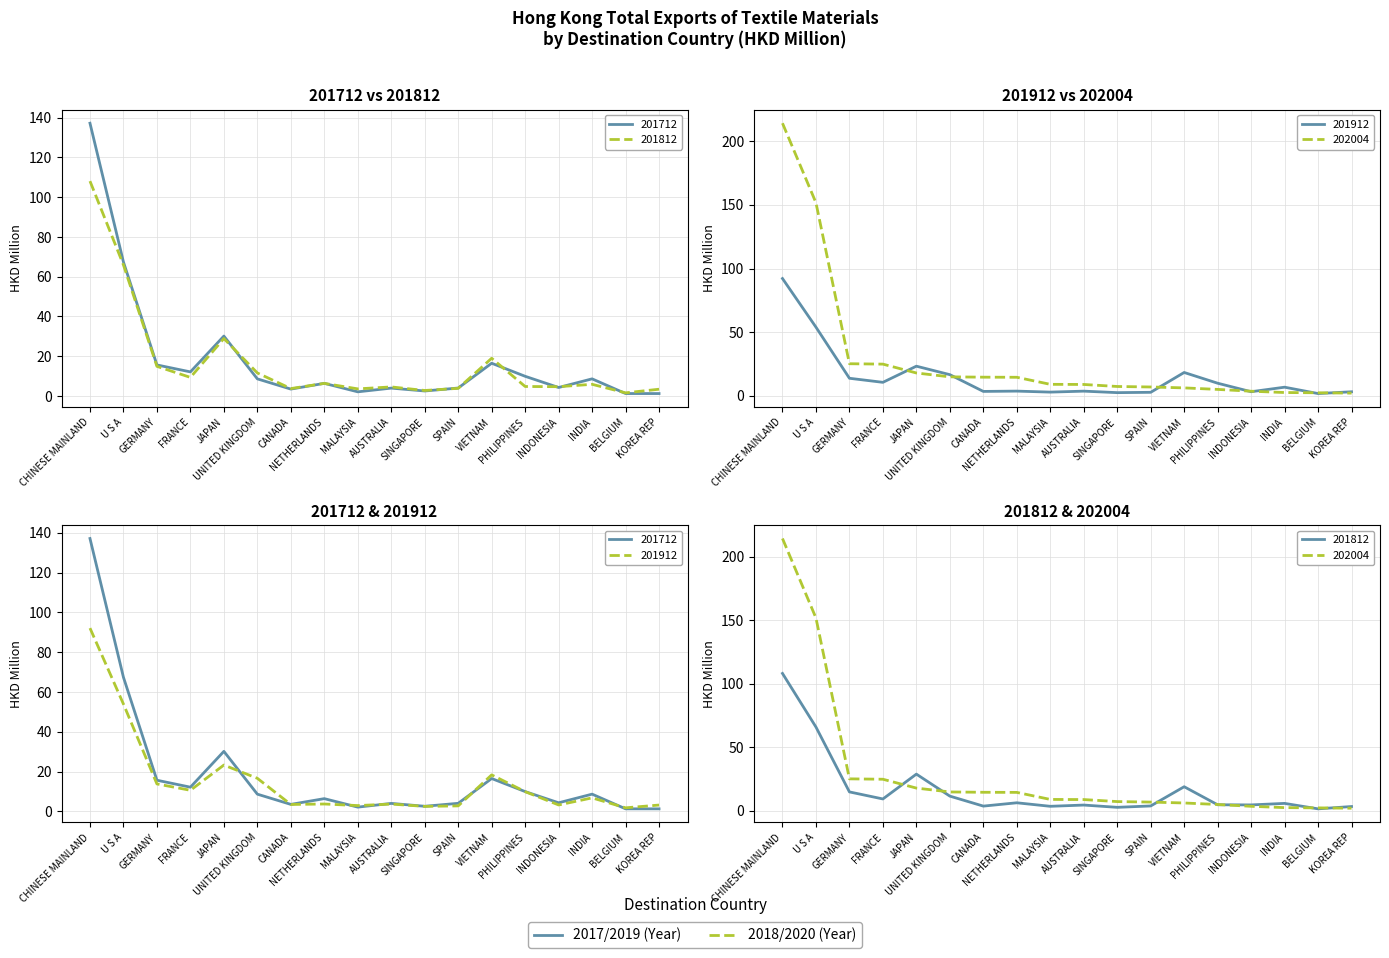

Which series has the widest spread of values?

202004